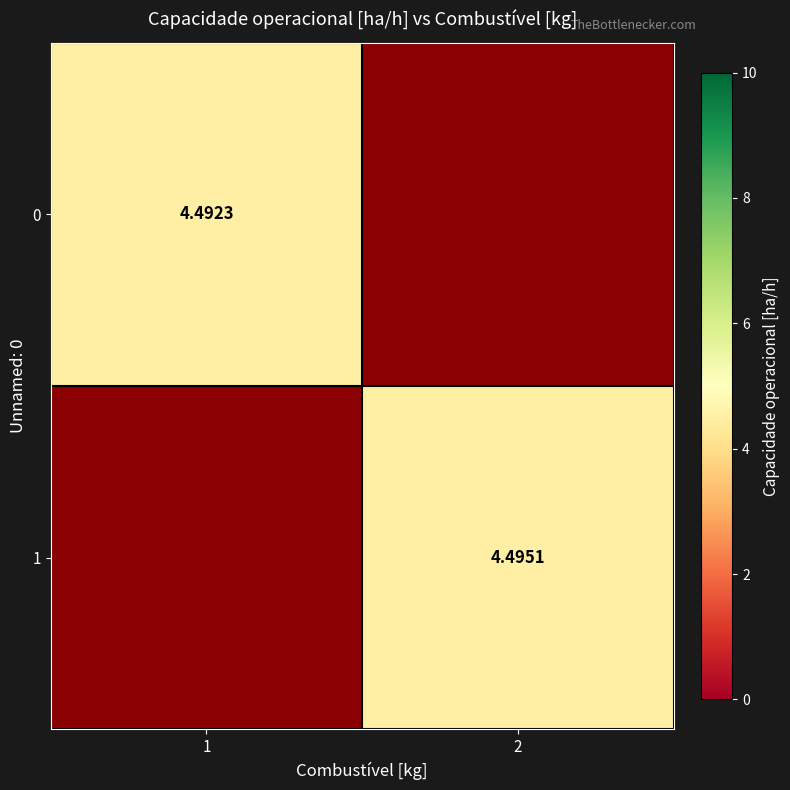

Rank the series by their maximum value, from lowest to highest.

0, 1